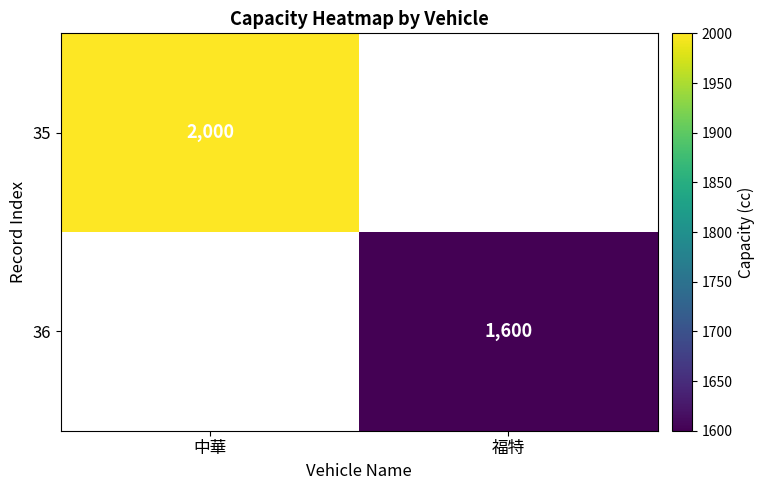

The value of 36 at 福特 is 2344. True or false?

False